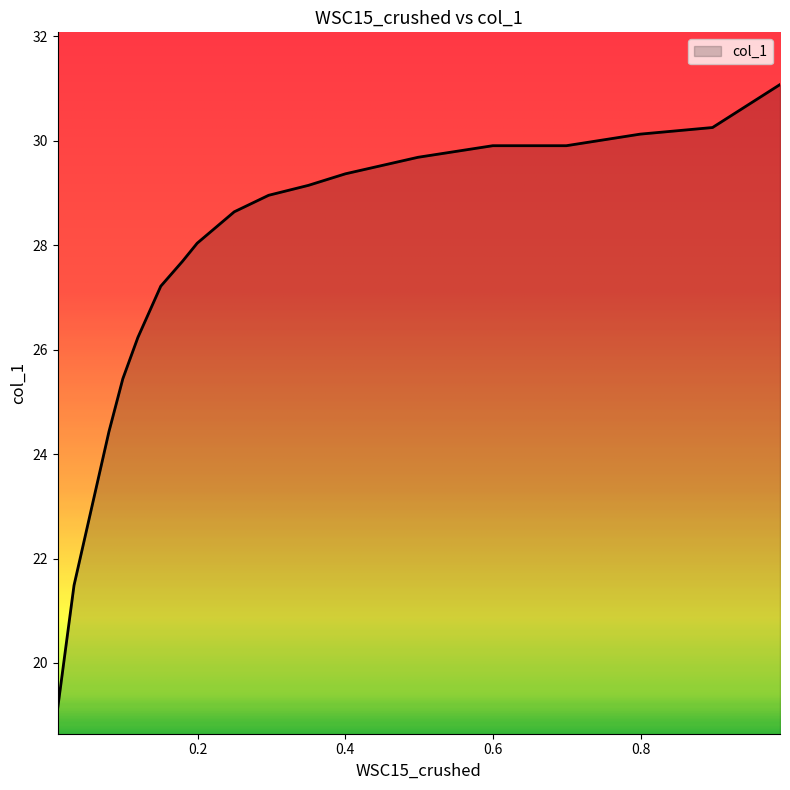

Reading left to right, transcribe all the data shown in this chart.

0.9889=31.1	0.8975=30.3	0.7995=30.1	0.6995=29.9	0.5999=29.9	0.4987=29.7	0.4003=29.4	0.3501=29.1	0.2963=29.0	0.2497=28.6	0.1995=28.0	0.1795=27.7	0.1502=27.2	0.1192=26.2	0.0988=25.4	0.08=24.4	0.0327=21.5	0.0107=19.1